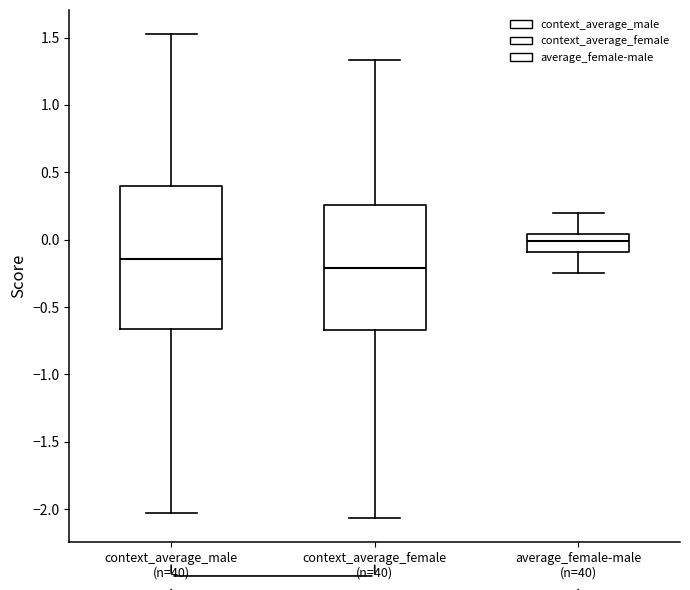

Which box has the lowest median line?

context_average_female (n=40)